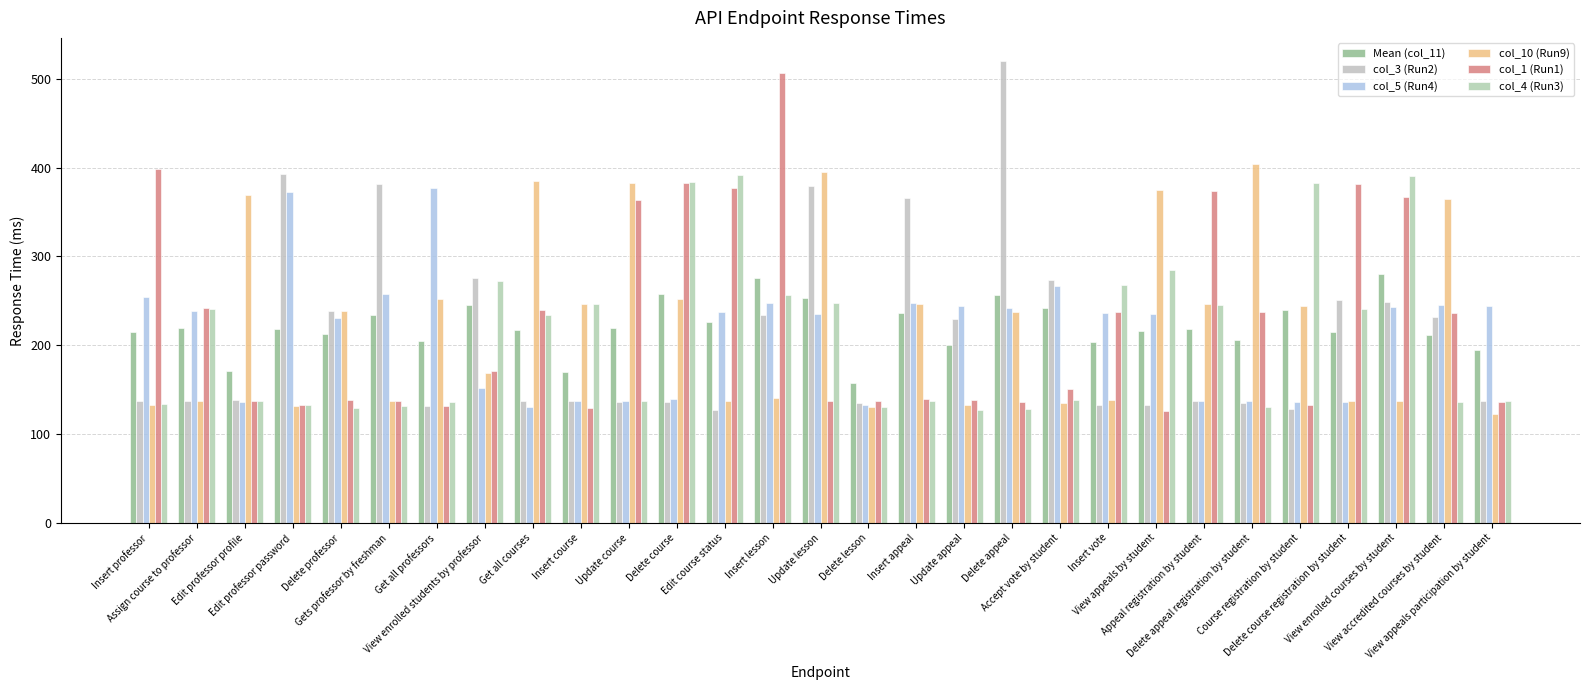

Reading right to left, extract all data points from this chart.

Mean (col_11): View appeals participation by student=195.2	View accredited courses by student=212.0	View enrolled courses by student=280.5	Delete course registration by student=214.6	Course registration by student=239.7	Delete appeal registration by student=206.1	Appeal registration by student=218.5	View appeals by student=216.2	Insert vote=203.3	Accept vote by student=242.2	Delete appeal=256.4	Update appeal=200.2	Insert appeal=236.4	Delete lesson=157.5	Update lesson=252.7	Insert lesson=276.0	Edit course status=226.1	Delete course=257.7	Update course=219.5	Insert course=169.5	Get all courses=217.3	View enrolled students by professor=245.6	Get all professors=205.2	Gets professor by freshman=233.5	Delete professor=212.5	Edit professor password=218.6	Edit professor profile=171.2	Assign course to professor=219.8	Insert professor=215.3
col_3 (Run2): View appeals participation by student=137.0	View accredited courses by student=232.0	View enrolled courses by student=249.0	Delete course registration by student=251.0	Course registration by student=128.0	Delete appeal registration by student=135.0	Appeal registration by student=137.0	View appeals by student=133.0	Insert vote=133.0	Accept vote by student=273.0	Delete appeal=520.0	Update appeal=229.0	Insert appeal=366.0	Delete lesson=135.0	Update lesson=379.0	Insert lesson=234.0	Edit course status=127.0	Delete course=136.0	Update course=136.0	Insert course=137.0	Get all courses=137.0	View enrolled students by professor=276.0	Get all professors=132.0	Gets professor by freshman=381.0	Delete professor=239.0	Edit professor password=393.0	Edit professor profile=138.0	Assign course to professor=137.0	Insert professor=137.0
col_5 (Run4): View appeals participation by student=244.0	View accredited courses by student=245.0	View enrolled courses by student=243.0	Delete course registration by student=136.0	Course registration by student=136.0	Delete appeal registration by student=137.0	Appeal registration by student=137.0	View appeals by student=235.0	Insert vote=236.0	Accept vote by student=267.0	Delete appeal=242.0	Update appeal=244.0	Insert appeal=248.0	Delete lesson=133.0	Update lesson=235.0	Insert lesson=247.0	Edit course status=237.0	Delete course=140.0	Update course=137.0	Insert course=137.0	Get all courses=130.0	View enrolled students by professor=152.0	Get all professors=377.0	Gets professor by freshman=258.0	Delete professor=231.0	Edit professor password=372.0	Edit professor profile=136.0	Assign course to professor=238.0	Insert professor=254.0
col_10 (Run9): View appeals participation by student=123.0	View accredited courses by student=365.0	View enrolled courses by student=137.0	Delete course registration by student=137.0	Course registration by student=244.0	Delete appeal registration by student=404.0	Appeal registration by student=246.0	View appeals by student=375.0	Insert vote=138.0	Accept vote by student=135.0	Delete appeal=237.0	Update appeal=133.0	Insert appeal=246.0	Delete lesson=131.0	Update lesson=395.0	Insert lesson=141.0	Edit course status=137.0	Delete course=252.0	Update course=383.0	Insert course=246.0	Get all courses=385.0	View enrolled students by professor=169.0	Get all professors=252.0	Gets professor by freshman=137.0	Delete professor=239.0	Edit professor password=132.0	Edit professor profile=369.0	Assign course to professor=137.0	Insert professor=133.0
col_1 (Run1): View appeals participation by student=136.0	View accredited courses by student=236.0	View enrolled courses by student=367.0	Delete course registration by student=381.0	Course registration by student=133.0	Delete appeal registration by student=237.0	Appeal registration by student=374.0	View appeals by student=126.0	Insert vote=237.0	Accept vote by student=151.0	Delete appeal=136.0	Update appeal=138.0	Insert appeal=140.0	Delete lesson=137.0	Update lesson=137.0	Insert lesson=507.0	Edit course status=377.0	Delete course=383.0	Update course=364.0	Insert course=129.0	Get all courses=240.0	View enrolled students by professor=171.0	Get all professors=132.0	Gets professor by freshman=137.0	Delete professor=138.0	Edit professor password=133.0	Edit professor profile=137.0	Assign course to professor=242.0	Insert professor=398.0
col_4 (Run3): View appeals participation by student=137.0	View accredited courses by student=136.0	View enrolled courses by student=390.0	Delete course registration by student=241.0	Course registration by student=383.0	Delete appeal registration by student=130.0	Appeal registration by student=245.0	View appeals by student=285.0	Insert vote=268.0	Accept vote by student=138.0	Delete appeal=128.0	Update appeal=127.0	Insert appeal=137.0	Delete lesson=130.0	Update lesson=248.0	Insert lesson=257.0	Edit course status=392.0	Delete course=384.0	Update course=137.0	Insert course=246.0	Get all courses=234.0	View enrolled students by professor=272.0	Get all professors=136.0	Gets professor by freshman=132.0	Delete professor=129.0	Edit professor password=133.0	Edit professor profile=137.0	Assign course to professor=241.0	Insert professor=134.0